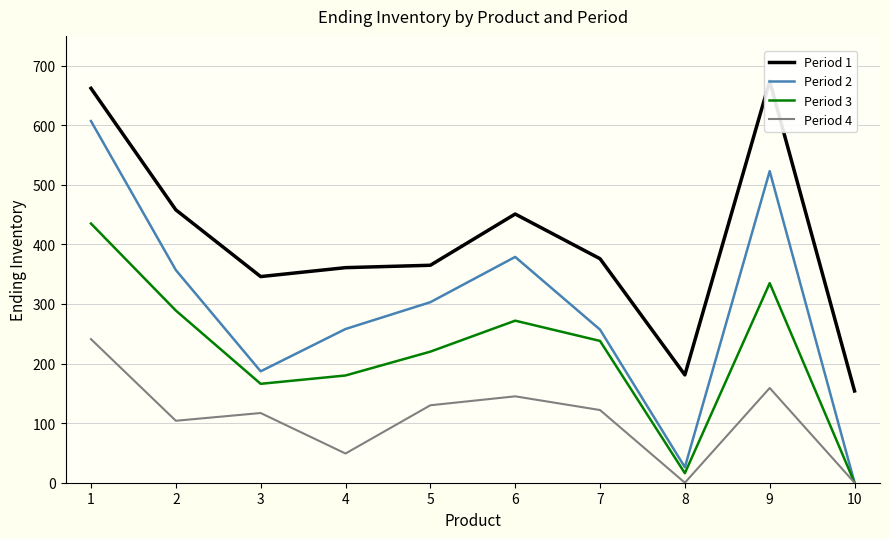

True or false: Period 4 and Period 1 cross at least once.

False